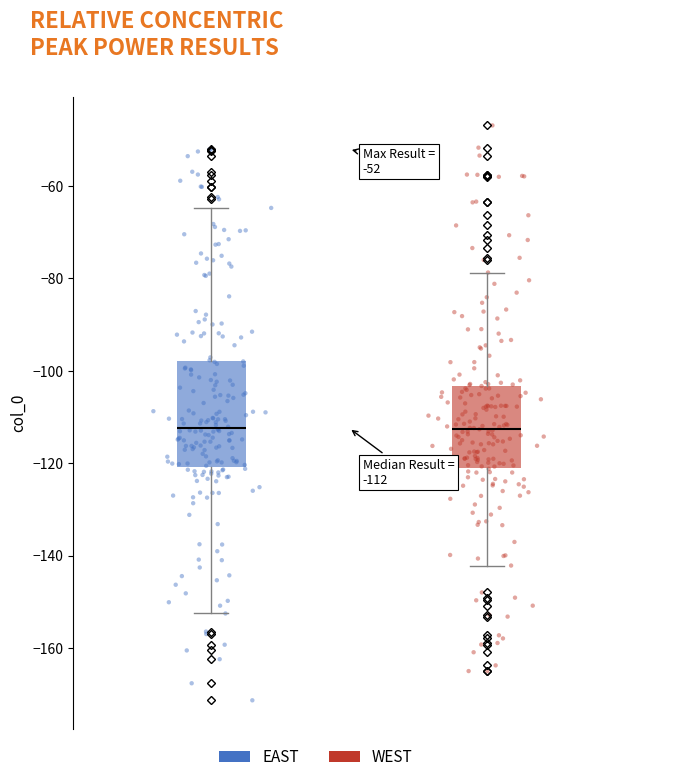

Which series has the largest Y range (max minus min)?

EAST